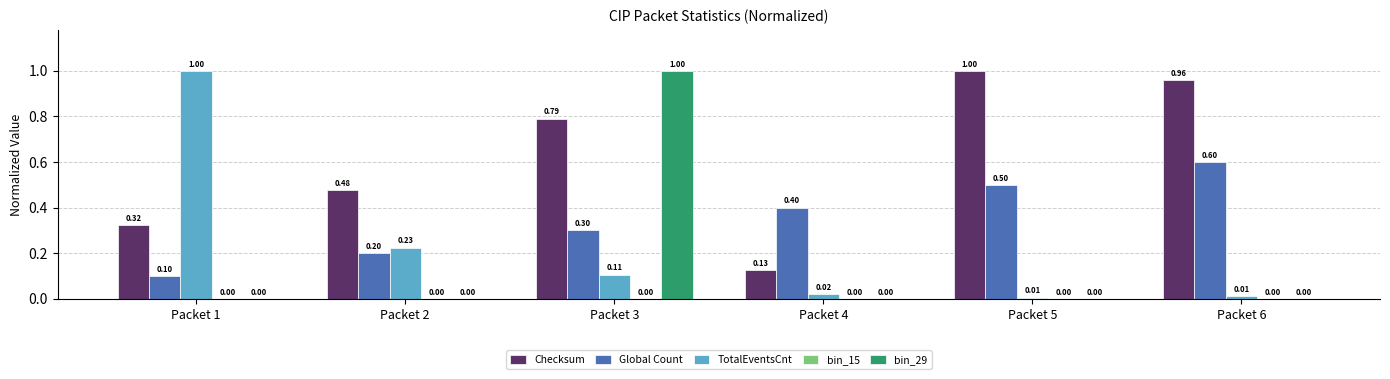

Which series has the widest spread of values?

bin_29